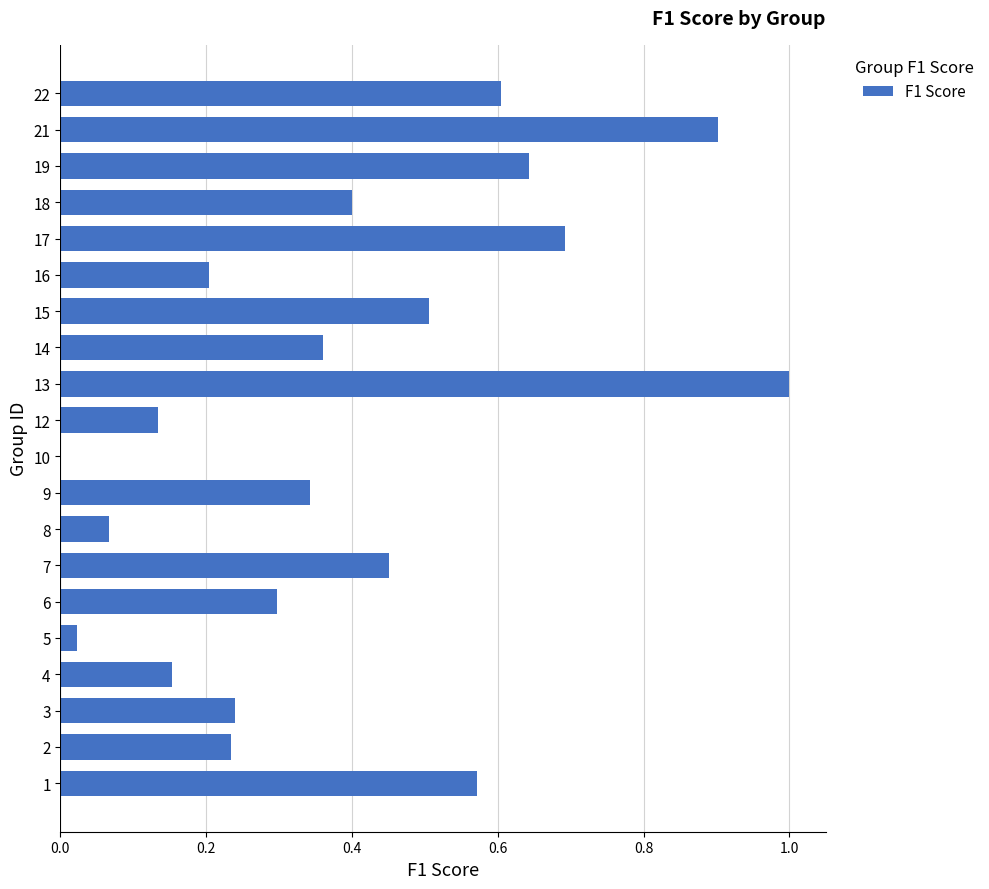

What is the change in value from 6 to 14?

+0.1